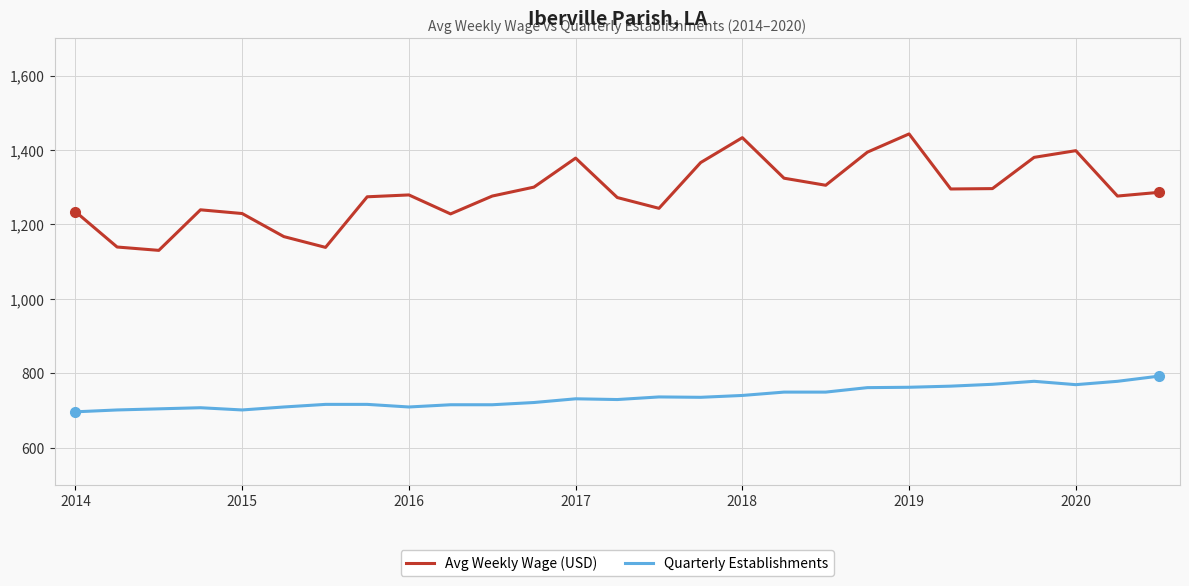

True or false: Quarterly Establishments and Avg Weekly Wage (USD) intersect in this chart.

False